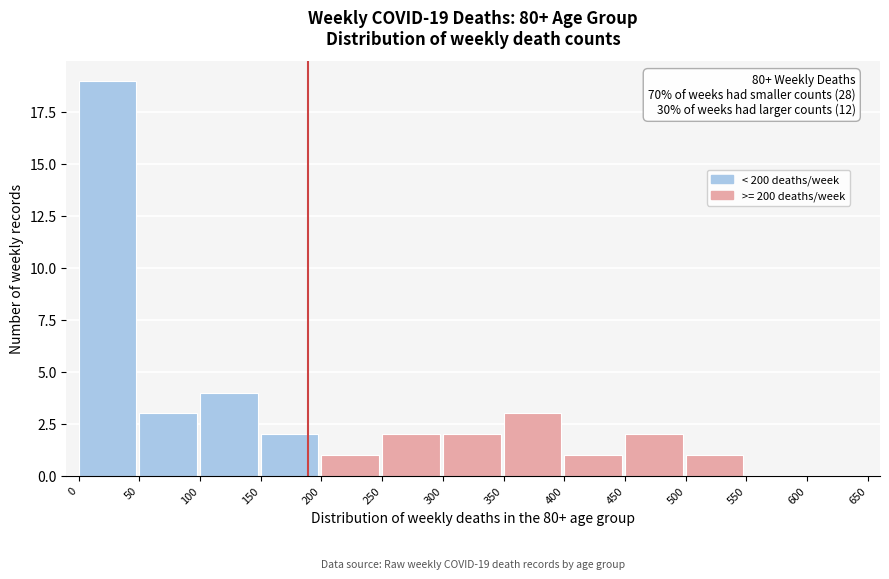

Which range on the x-axis has the tallest bar?

0 to 50